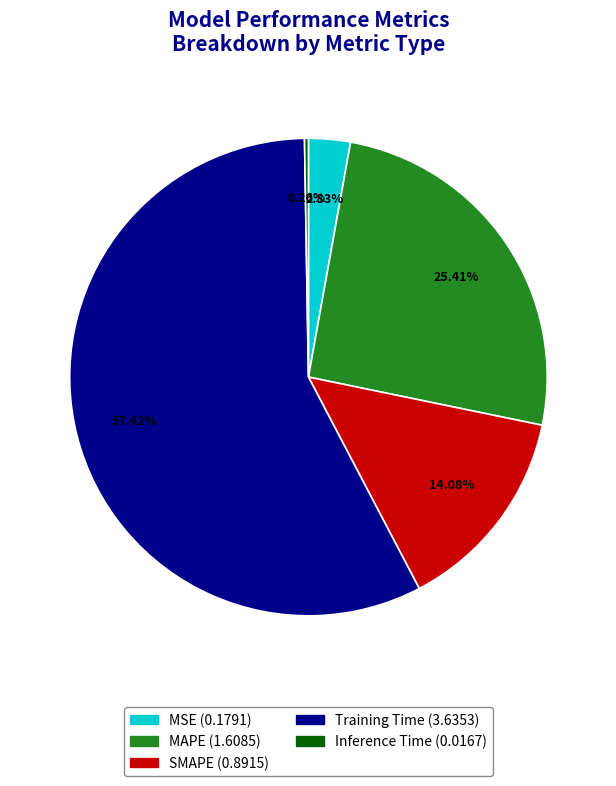

Between MAPE and Inference Time, which is larger?

MAPE